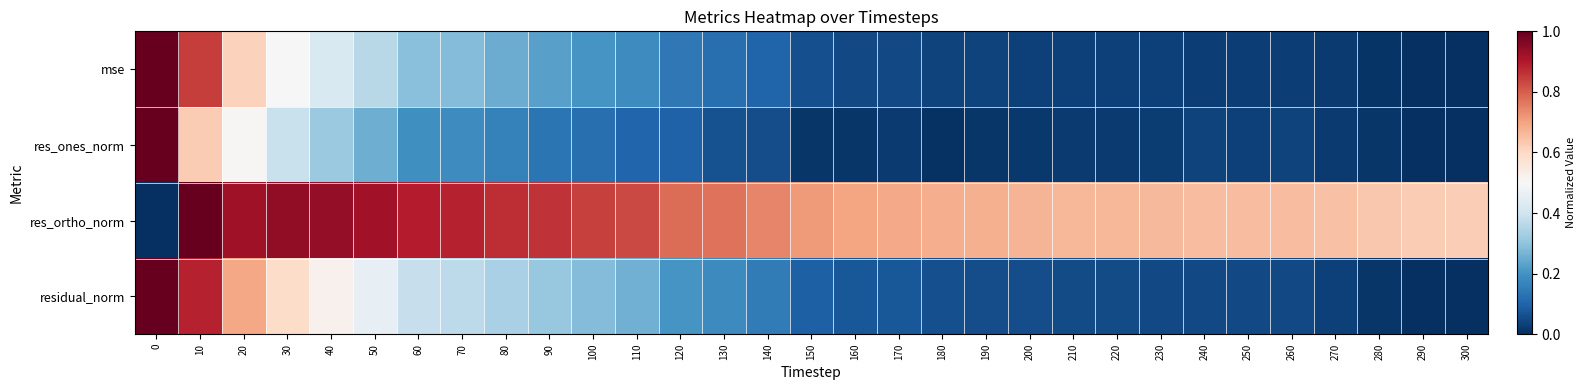

List the series in order of their peak value, highest first.

res_ones_norm, res_ortho_norm, residual_norm, mse